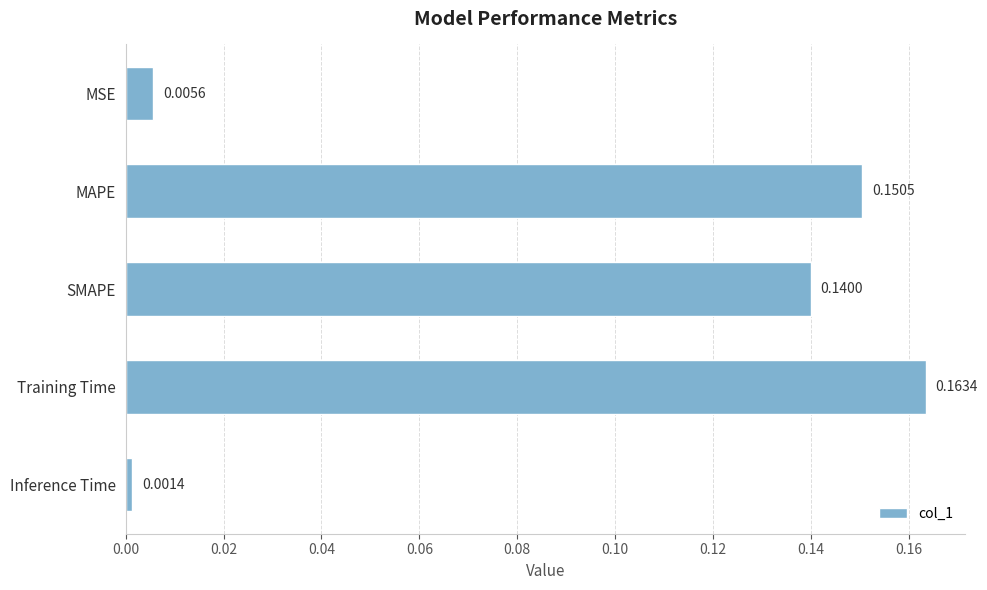

Which label corresponds to the smallest value in the chart?

Inference Time